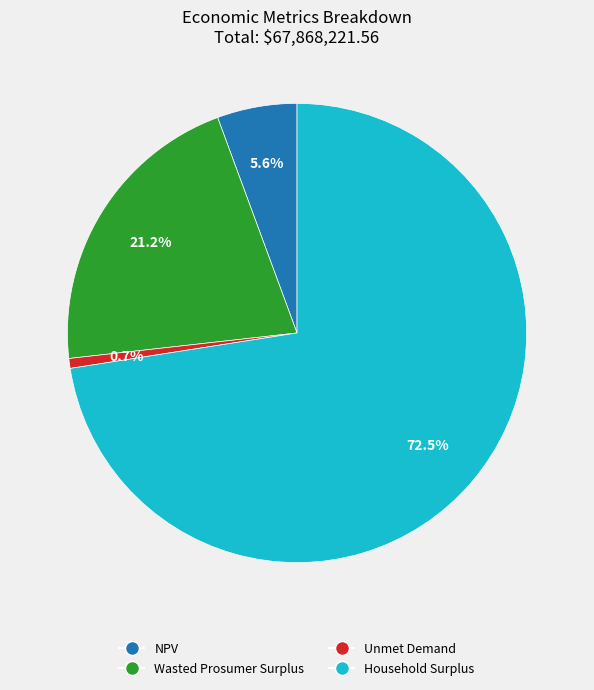

How many slices are in this pie chart?

4